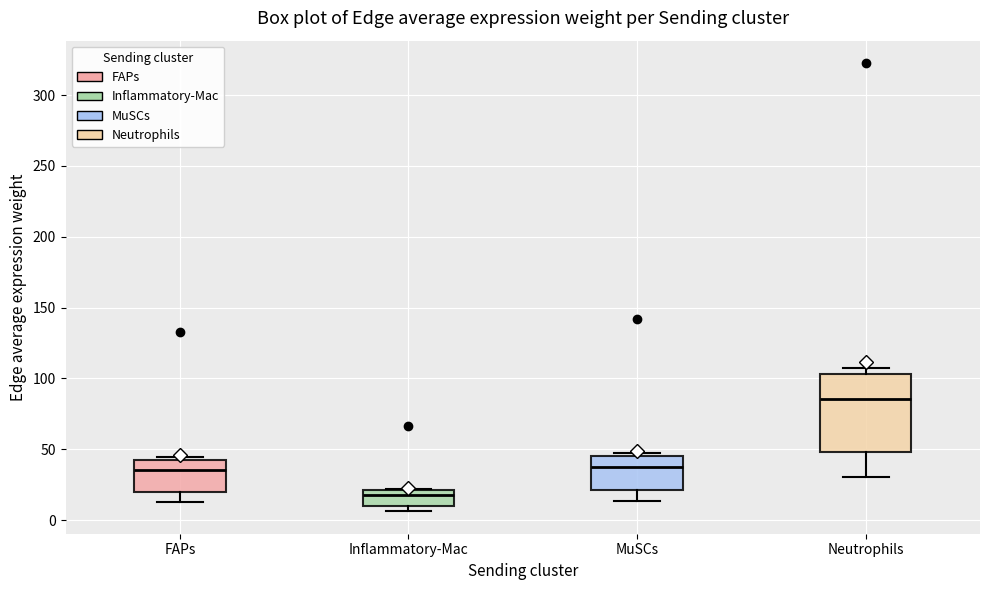

Reading left to right, read every box against the y-axis: the position of its median line, the range the box covers, and the ends of its whiskers. The values are not printed on the chart, so give them approximately, as read against the axis.

FAPs: median 35, box 20 to 45, whiskers 10 to 45 (just above the box's upper edge)
Inflammatory-Mac: median 20 (just below the box's upper edge), box 10 to 20, whiskers 5 to 20
MuSCs: median 40, box 20 to 45, whiskers 15 to 45 (just above the box's upper edge)
Neutrophils: median 85, box 50 to 105, whiskers 30 to 105 (just above the box's upper edge)